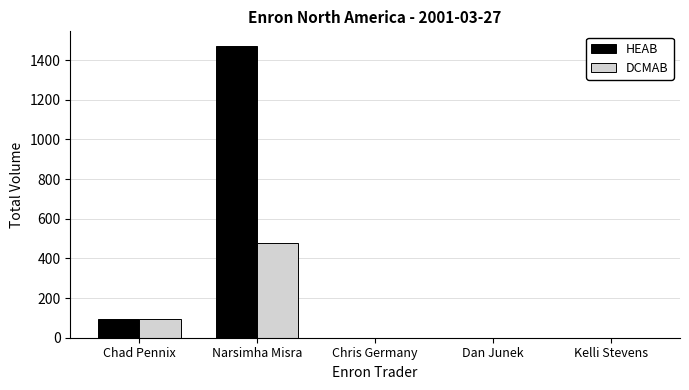

Reading left to right, list all the values displayed in this chart.

HEAB: Chad Pennix=92	Narsimha Misra=1472	Chris Germany=1	Dan Junek=1	Kelli Stevens=1
DCMAB: Chad Pennix=92	Narsimha Misra=480	Chris Germany=1	Dan Junek=1	Kelli Stevens=1